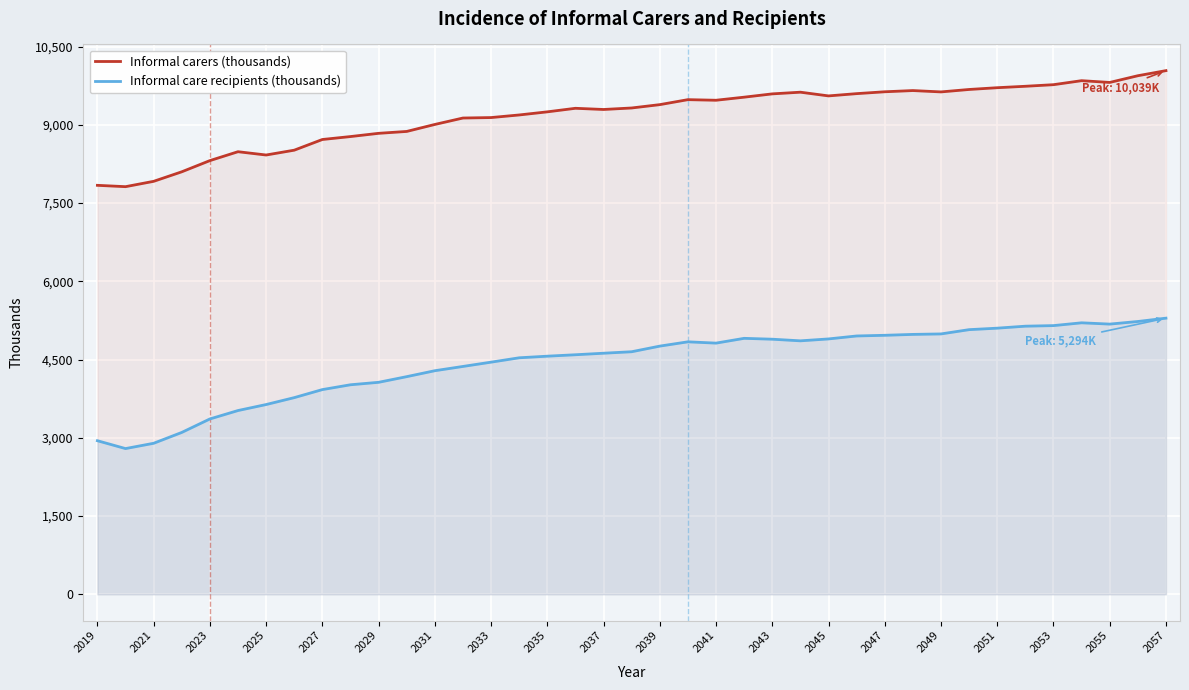

How many values in the Informal carers (thousands) series are below 9323?

19